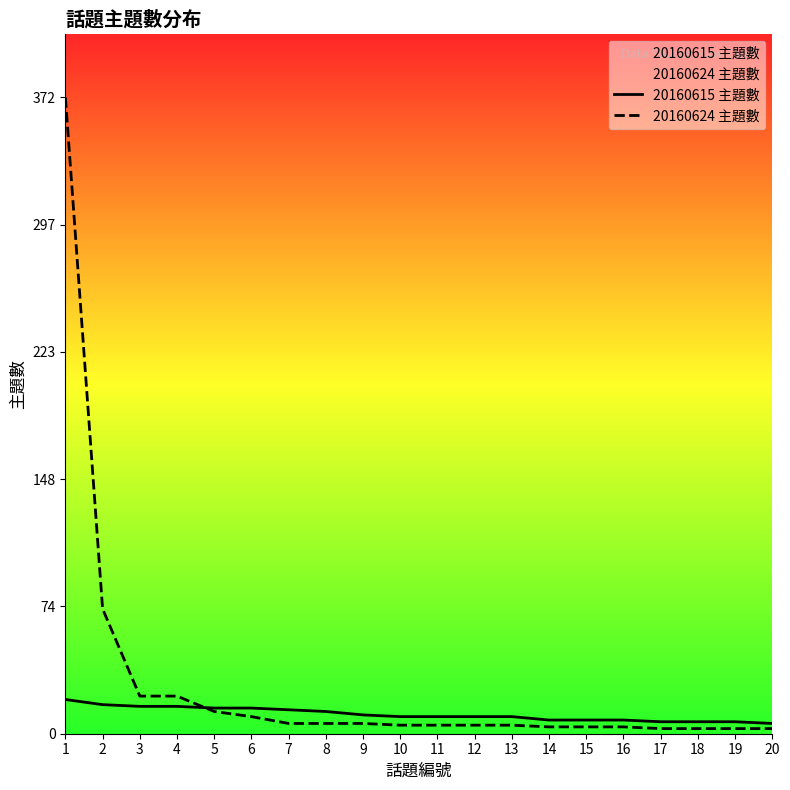

What is the approximate value of 20160624 主題數 at 13, to the nearest 5?

5